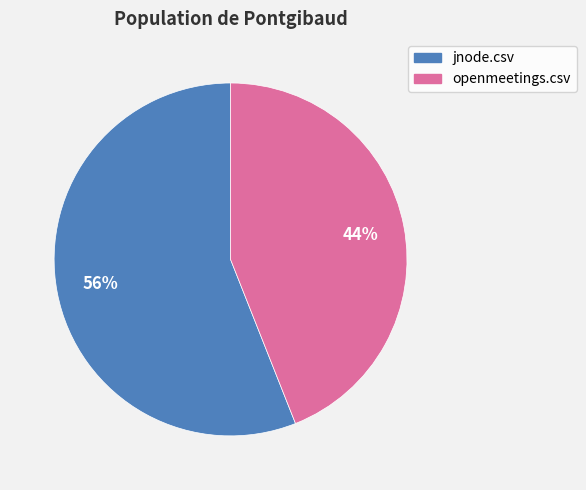

Between jnode.csv and openmeetings.csv, which is larger?

jnode.csv